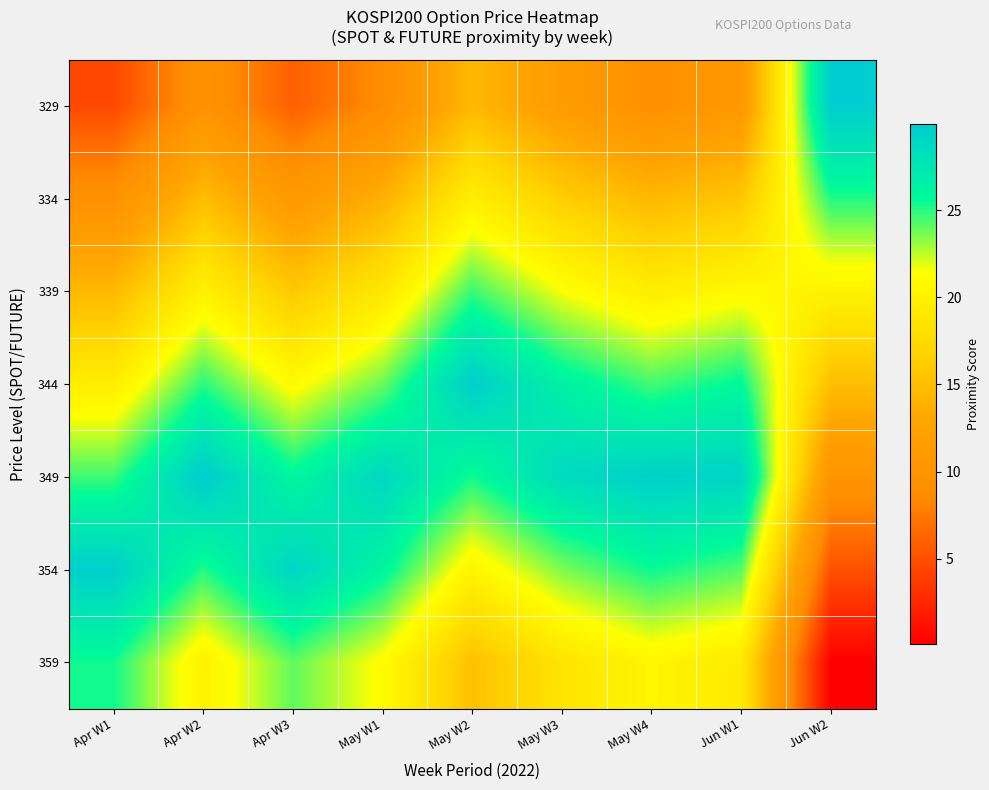

Rank the series at Apr W1 from highest to lowest value.

354, 359, 349, 344, 339, 334, 329